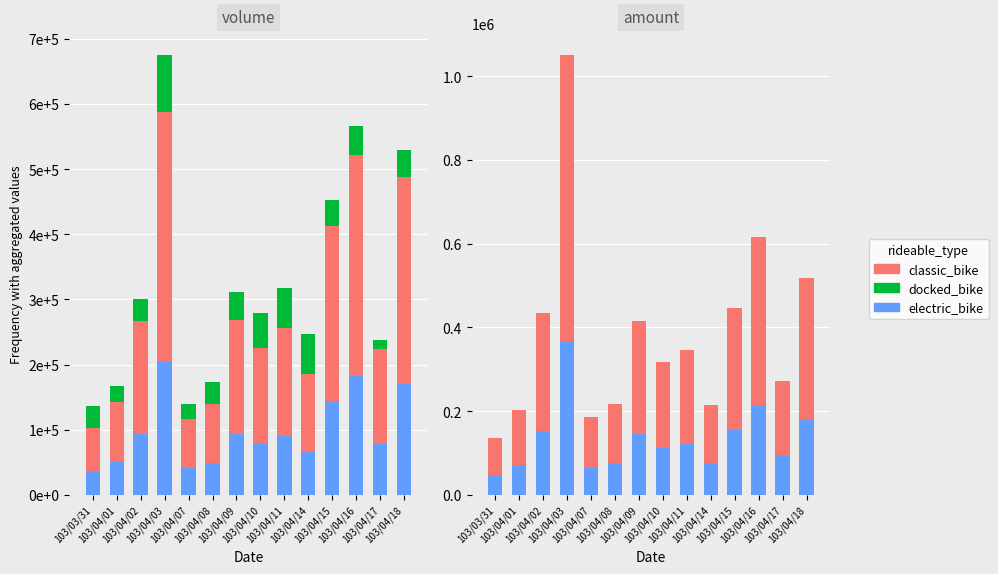

How many groups of bars are there?

14